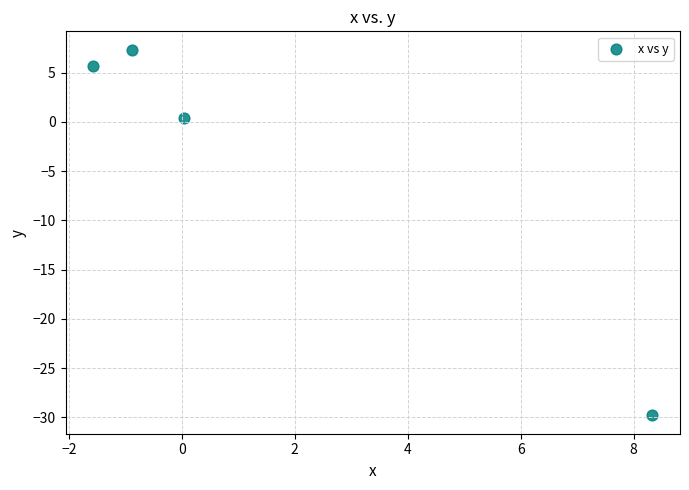

What is the range of X values (max minus min)?

9.9